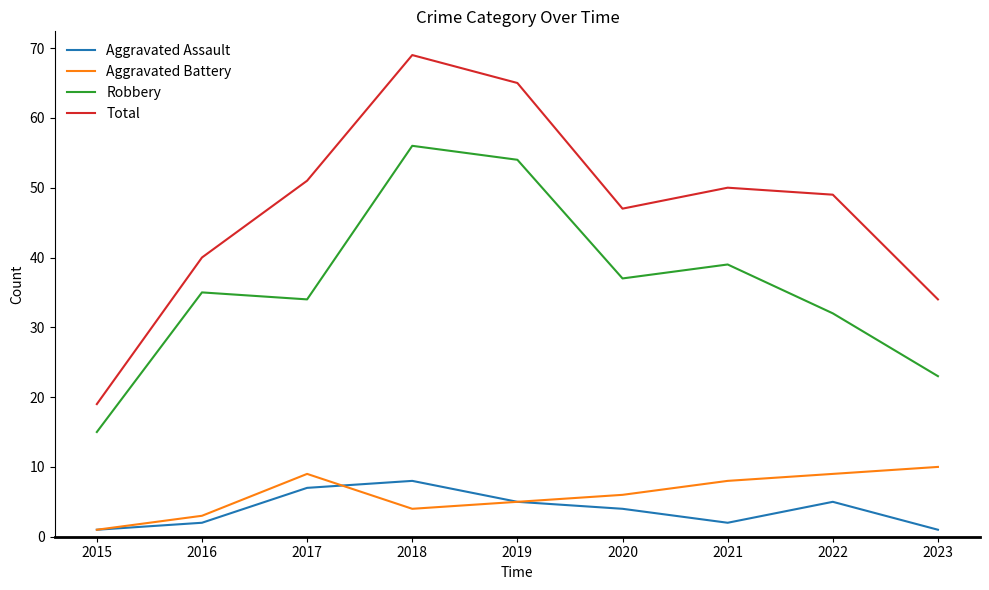

At which label does Aggravated Assault first exceed 4?

2017